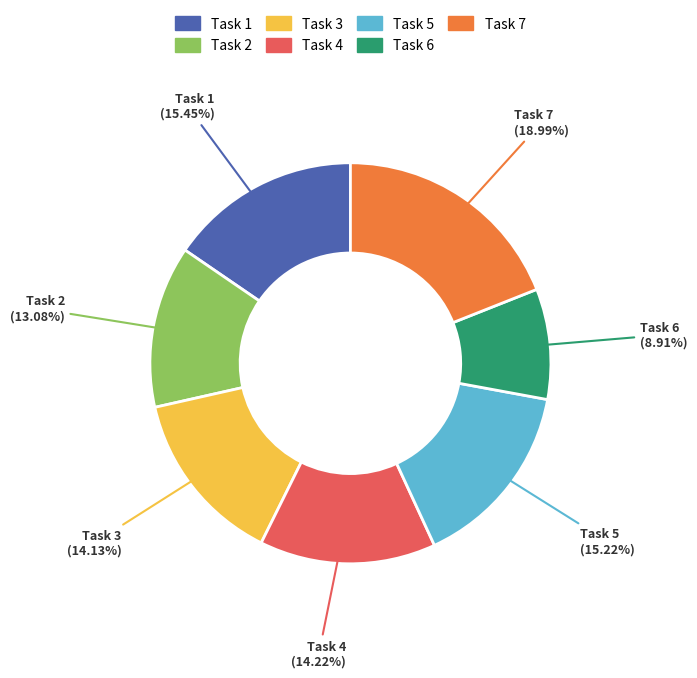

To the nearest percent, what is the difference between the largest and smallest slice percentages?

10%